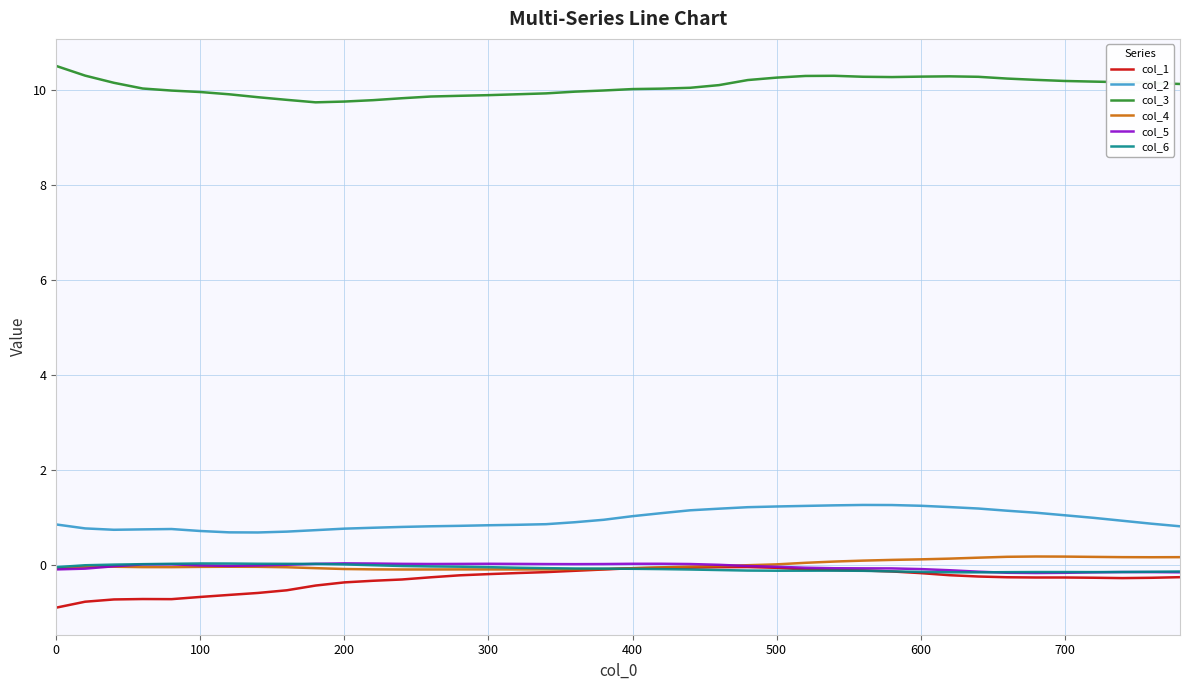

Which series has the largest total across all categories?

col_3